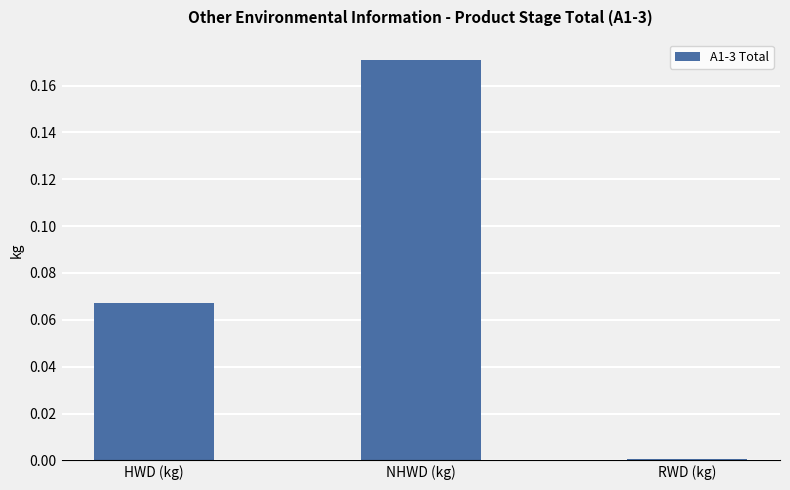

Rank the categories by value from highest to lowest.

NHWD (kg), HWD (kg), RWD (kg)